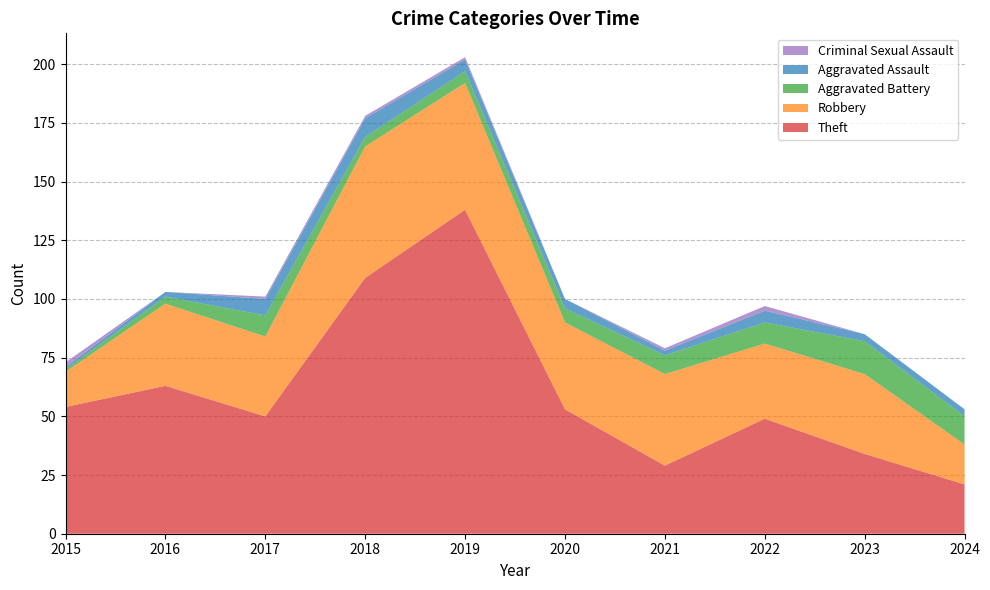

Reading left to right, extract all data points from this chart.

Theft: 54	63	50	109	138	53	29	49	34	21
Robbery: 15	35	34	56	54	37	39	32	34	17
Aggravated Battery: 1	3	9	4	5	6	8	9	14	12
Aggravated Assault: 1	2	7	8	5	4	2	5	3	3
Criminal Sexual Assault: 2	0	1	1	1	0	1	2	0	0